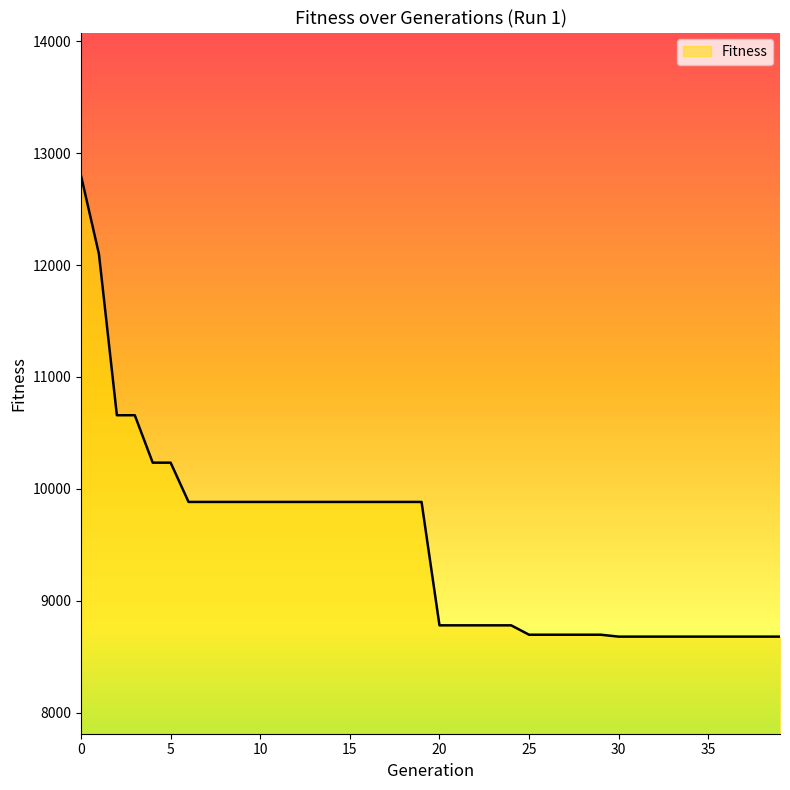

The value at 25 is 3469. True or false?

False